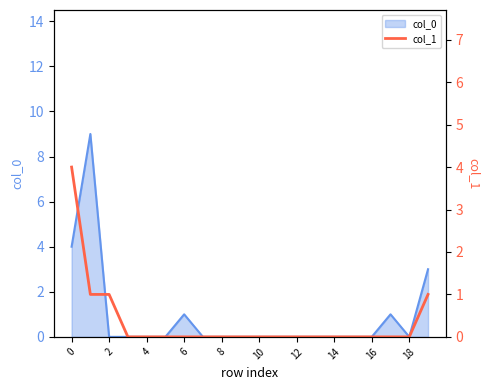

The value of col_0 at 2 is 0. True or false?

True